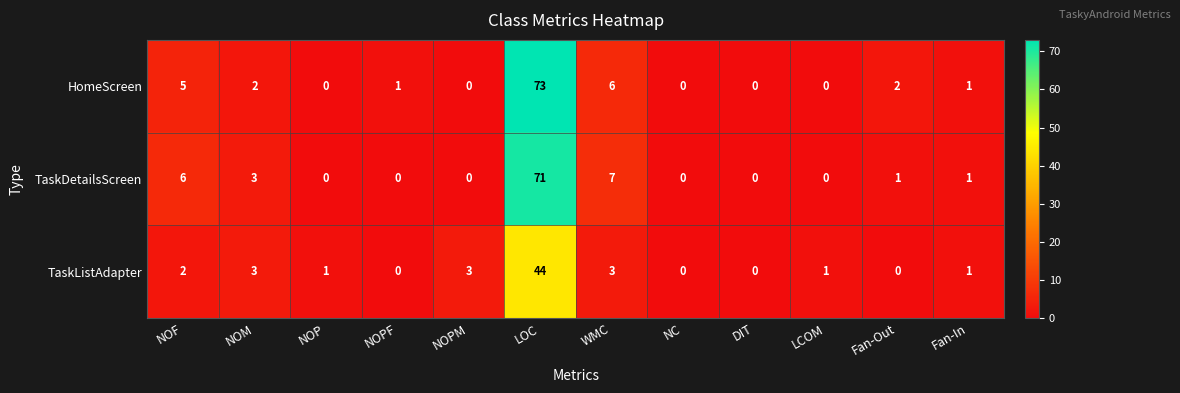

What is the sum of all TaskListAdapter values?

58